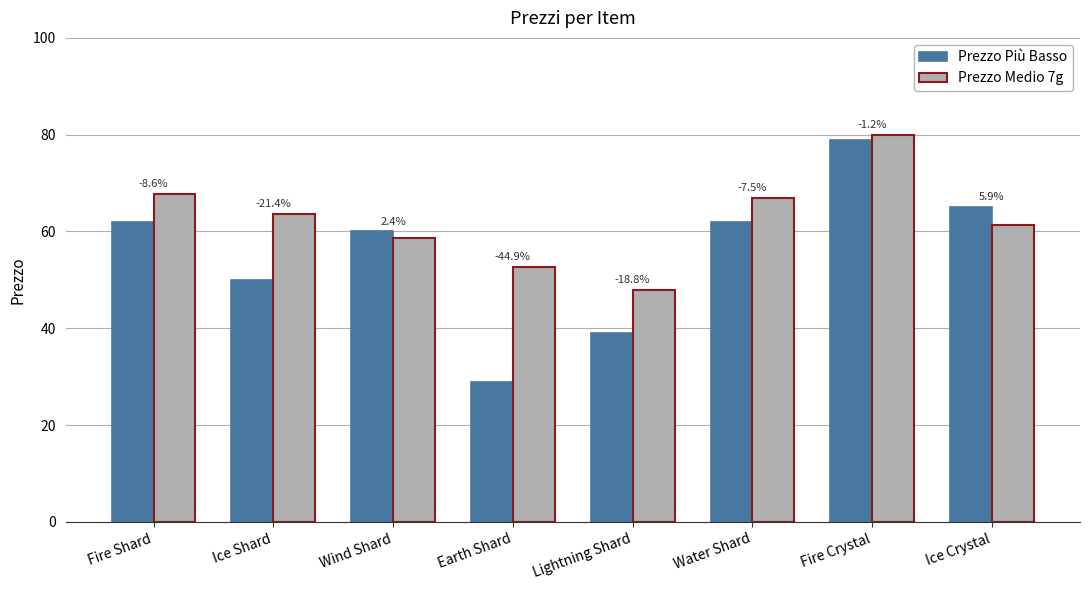

At which category is the sum across all series the highest?

Fire Crystal